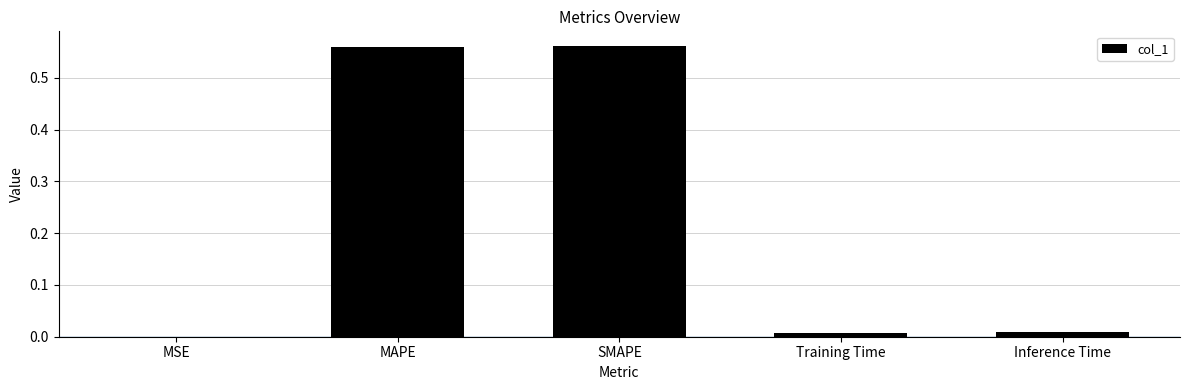

The value at Inference Time is 0.0. True or false?

True